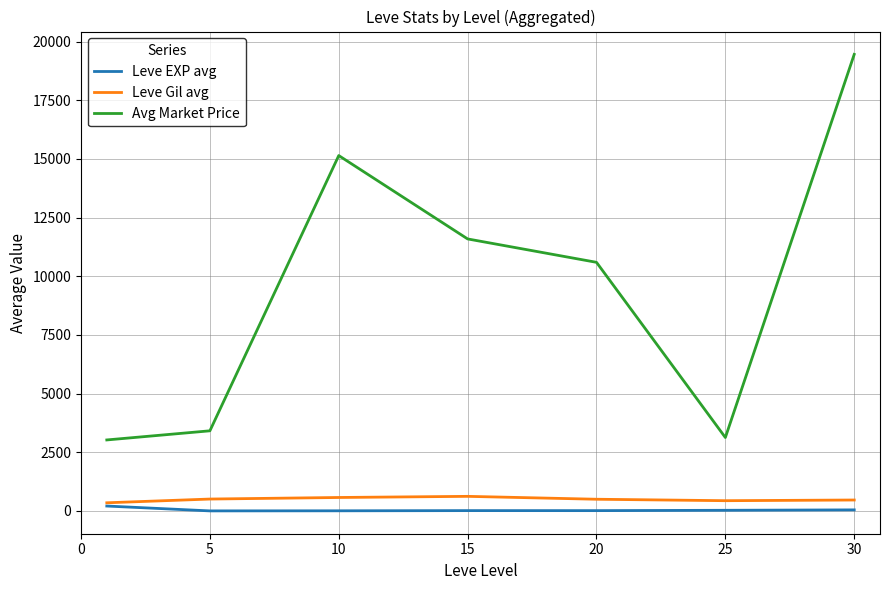

True or false: Leve EXP avg and Avg Market Price cross at least once.

False